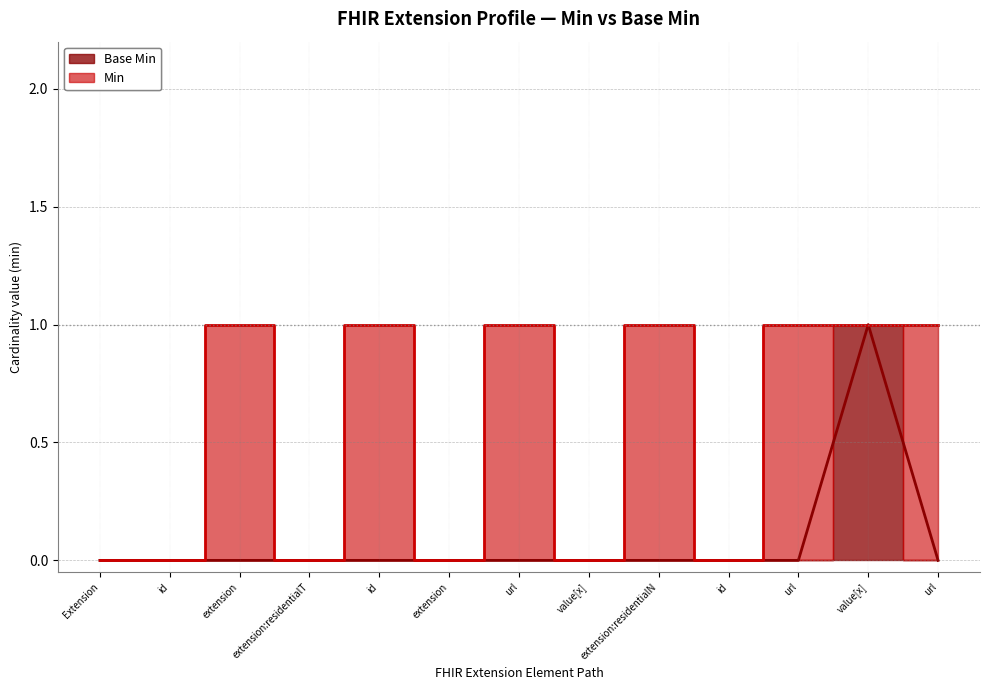

How many positive values are there?

1